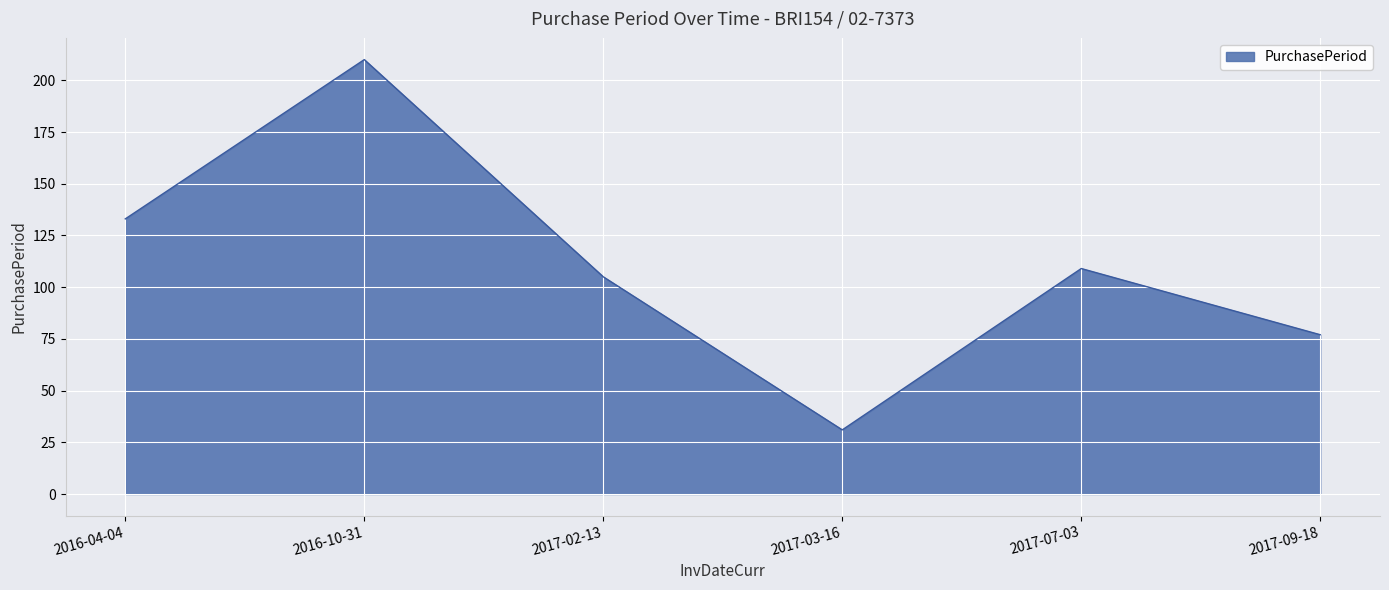

How many interior local valleys (lower than both neighbors) does the data have?

1